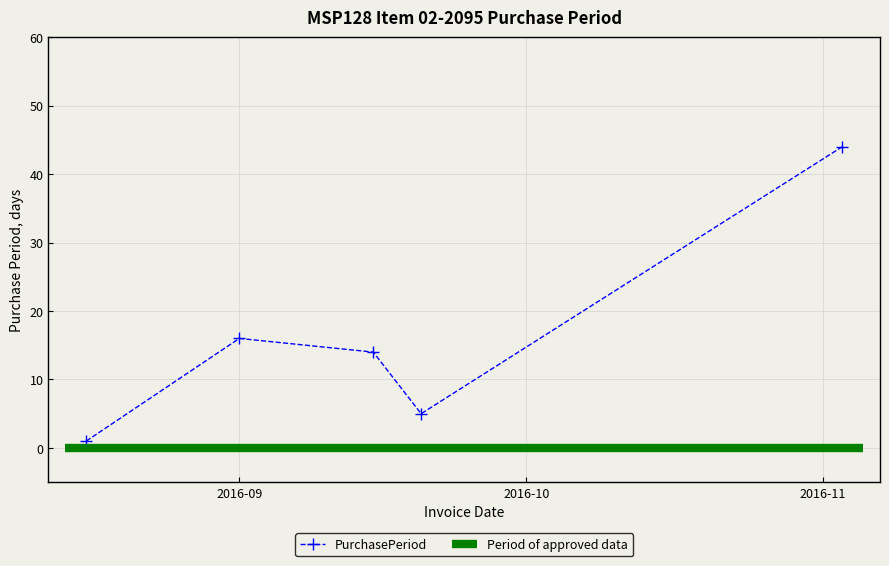

What is the difference between the maximum and minimum values?

43